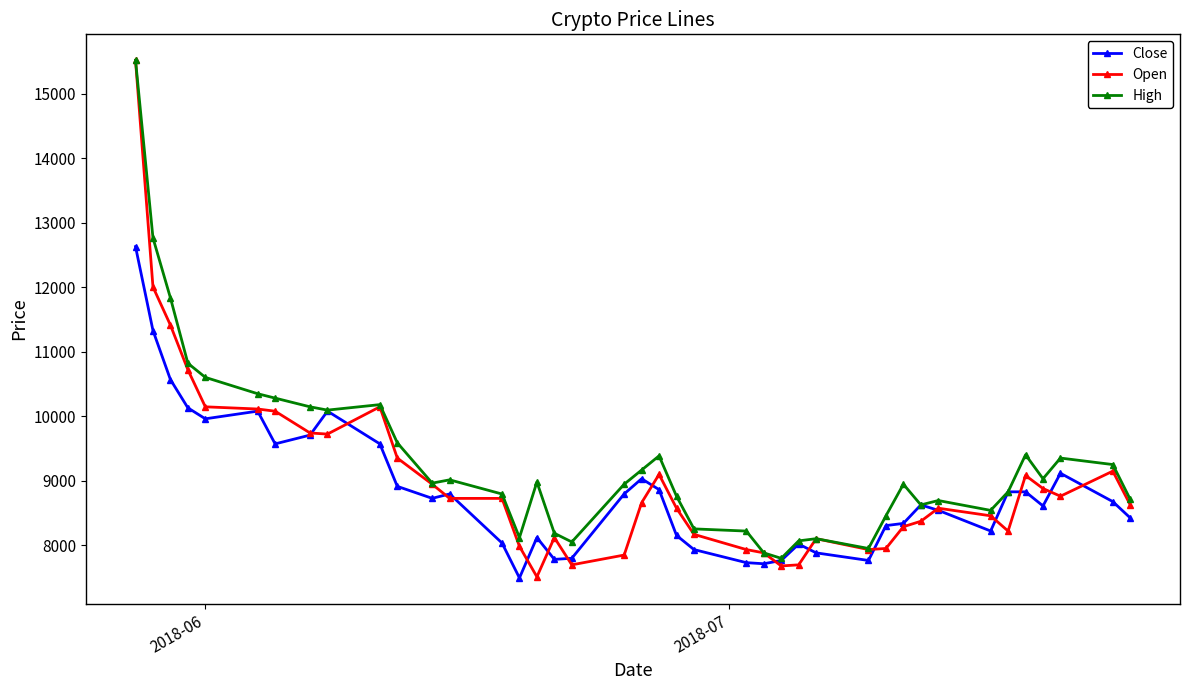

Which series has the largest total across all categories?

High